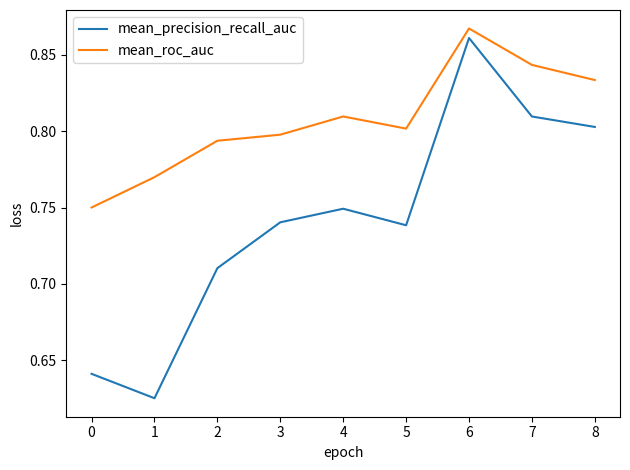

True or false: mean_roc_auc and mean_precision_recall_auc intersect in this chart.

False